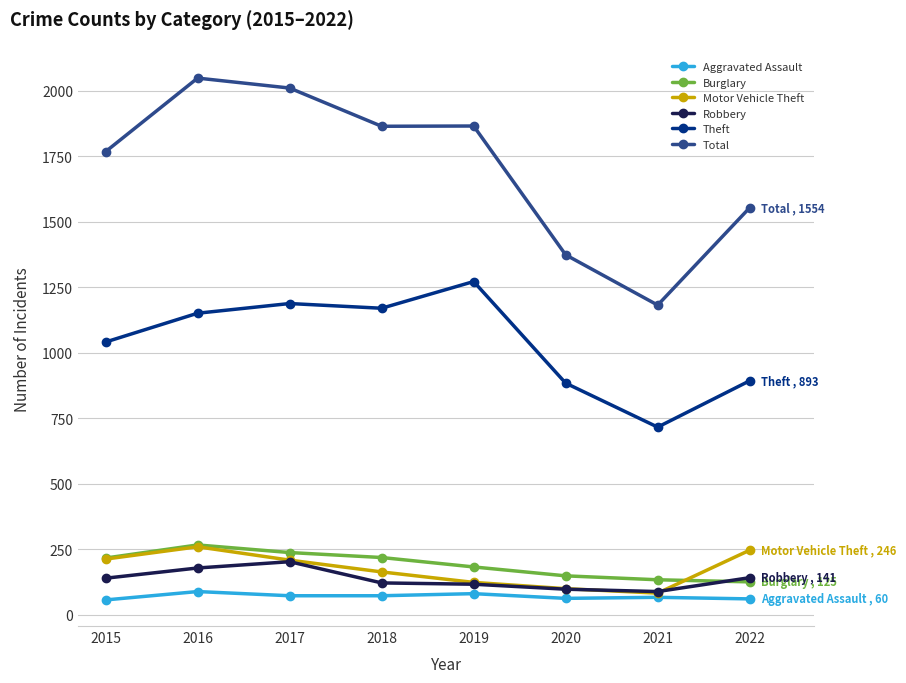

What is the sum of the Aggravated Assault values at 2016 and 2022?

148